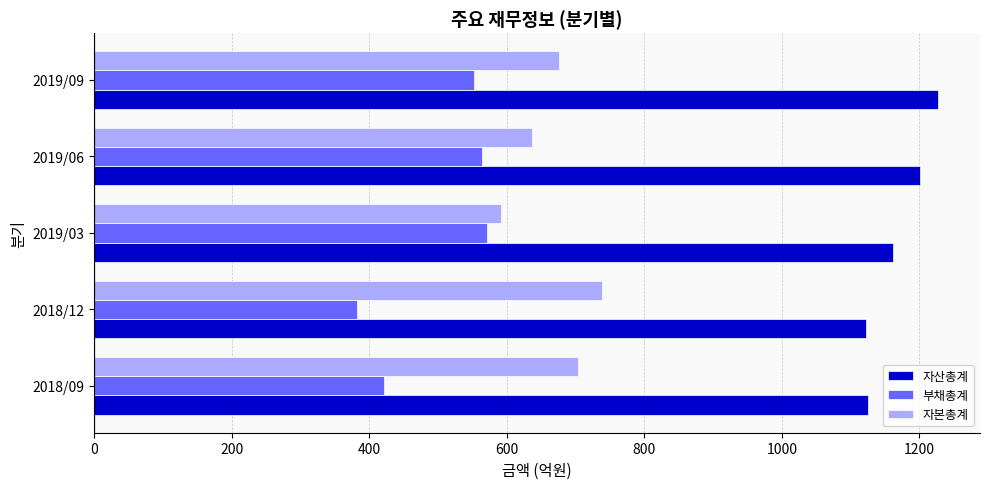

List the series in order of their peak value, highest first.

자산총계, 자본총계, 부채총계